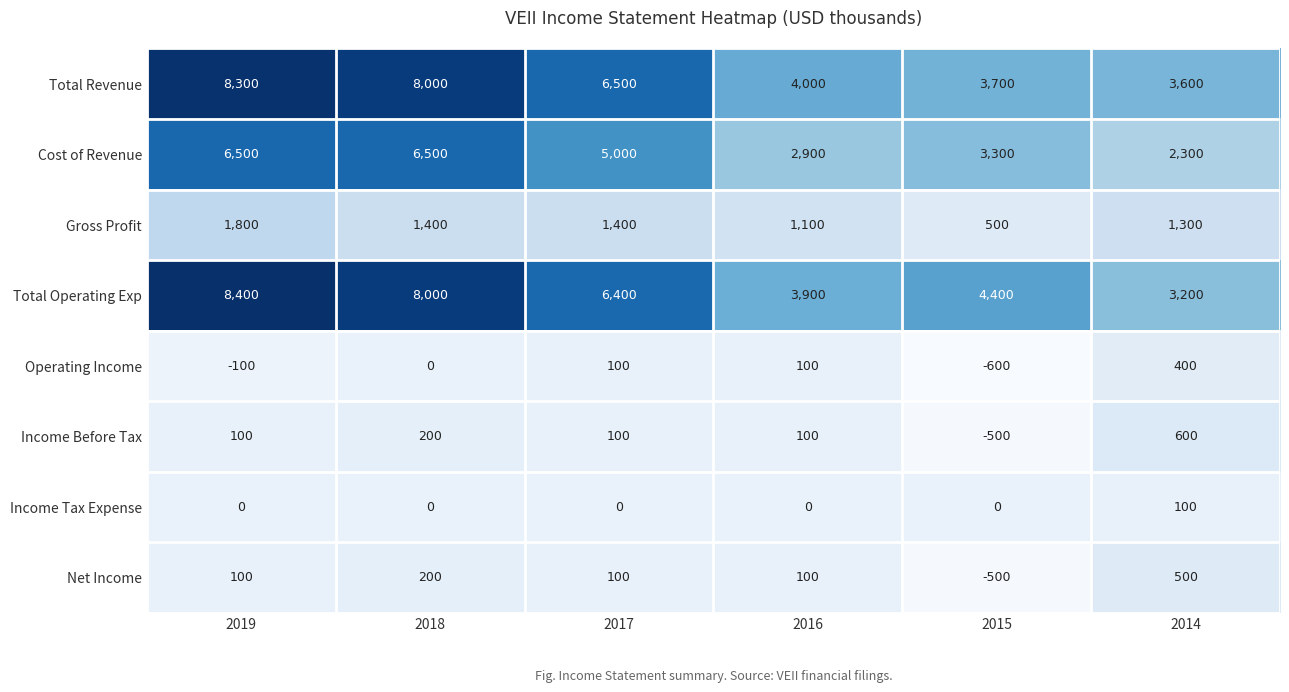

True or false: Income Tax Expense has a value of 0 at 2015.

True